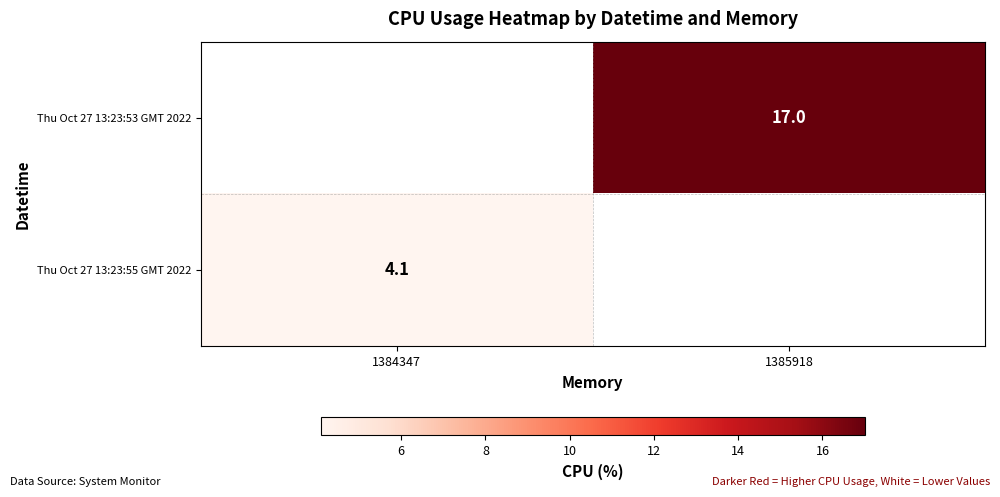

True or false: Thu Oct 27 13:23:55 GMT 2022 has a value of 4.1 at 1384347.

True